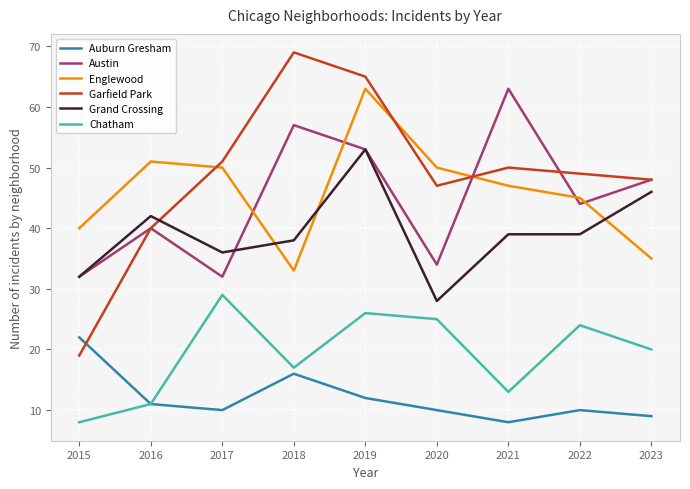

What is the lowest value of the Chatham series?

8